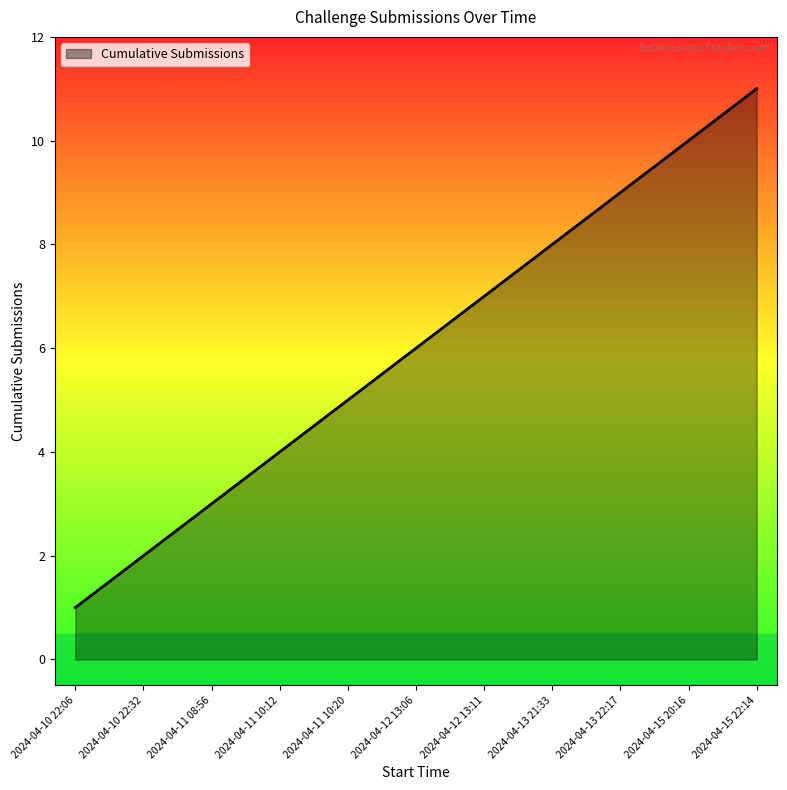

Which category has the highest value across all series?

2024-04-15 22:14